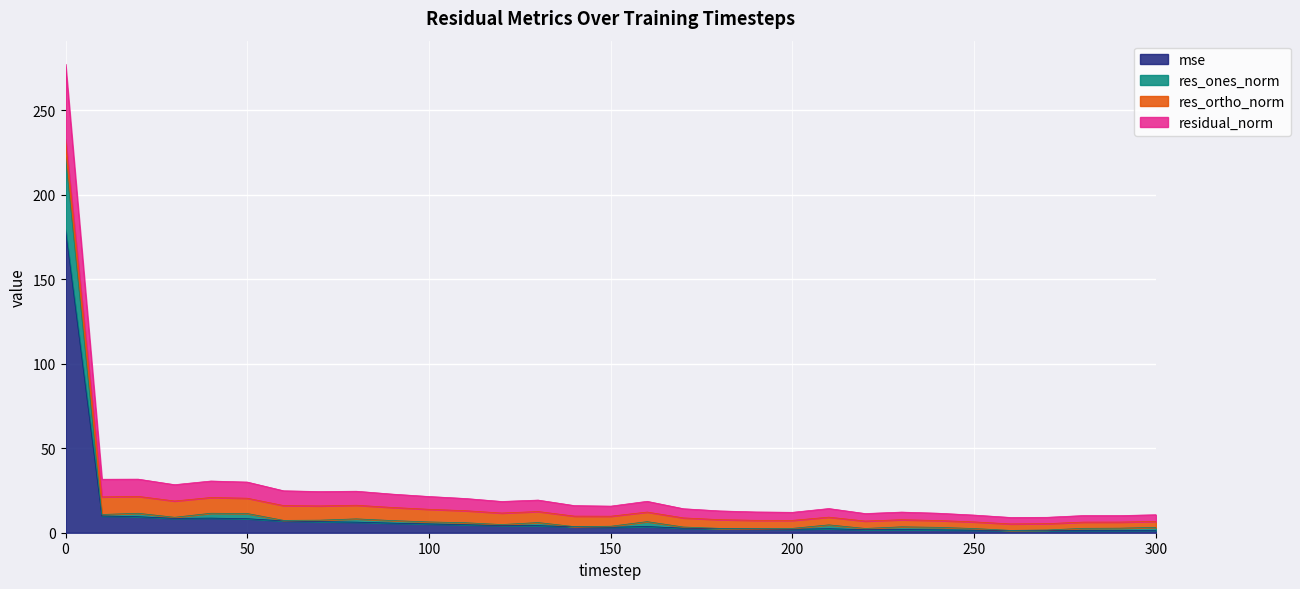

What is the sum of all mse values?

303.9